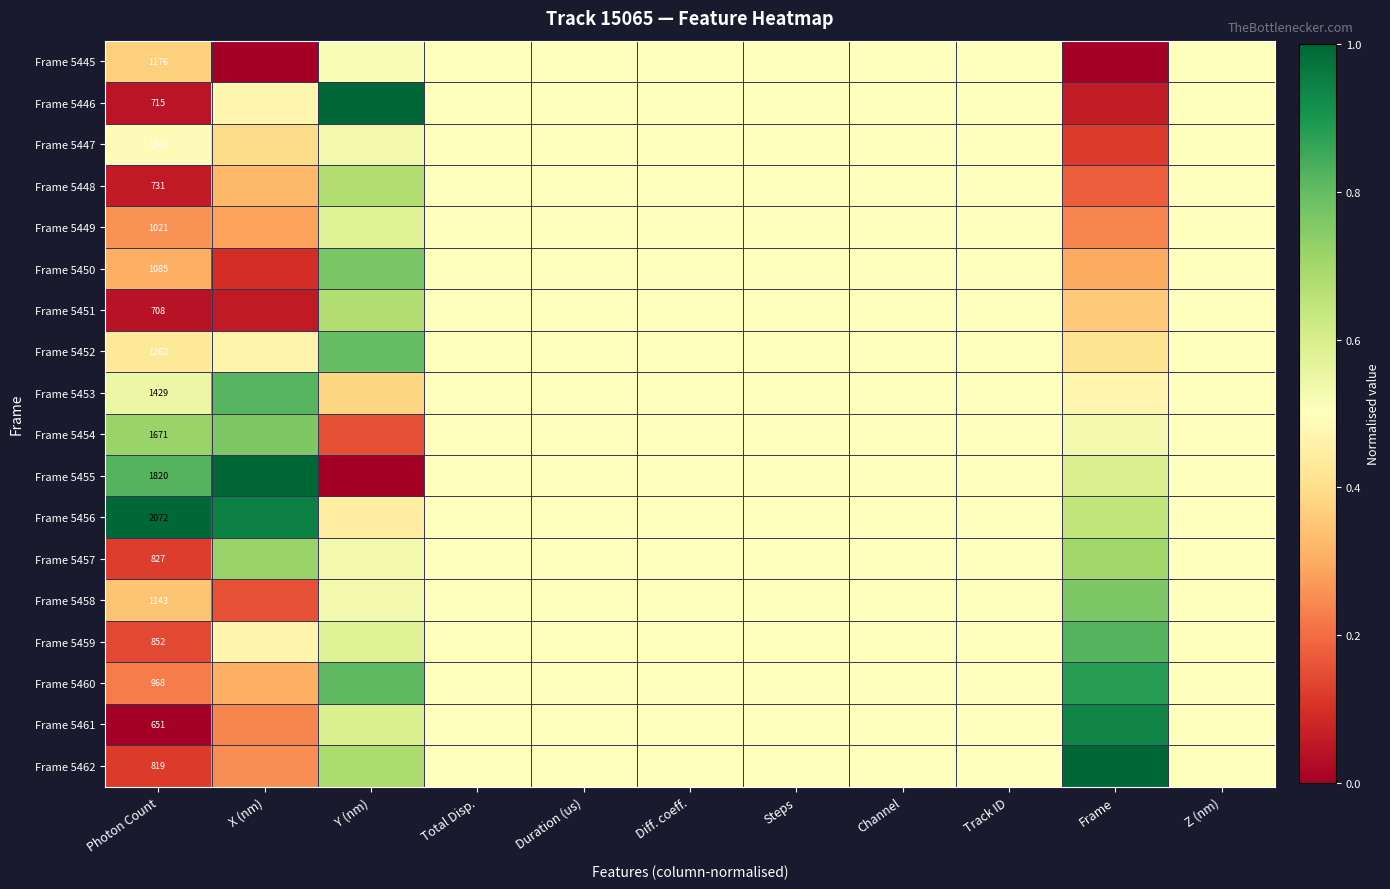

Is the value of Frame 5462 at Total Disp. greater than the value of Frame 5457 at Steps?

No